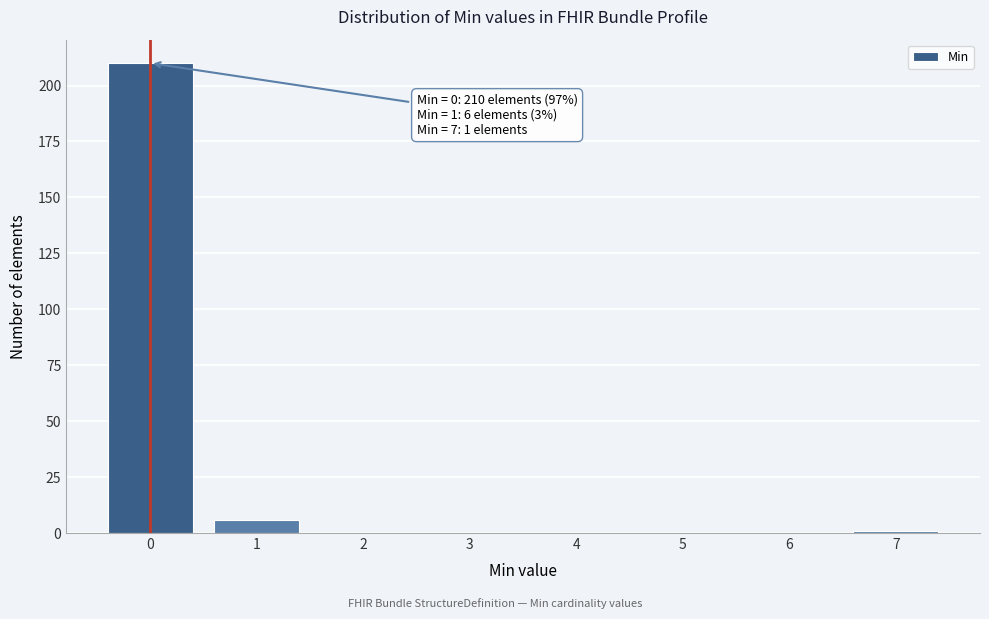

Reading right to left, extract all data points from this chart.

7=1	6=0	5=0	4=0	3=0	2=0	1=6	0=210